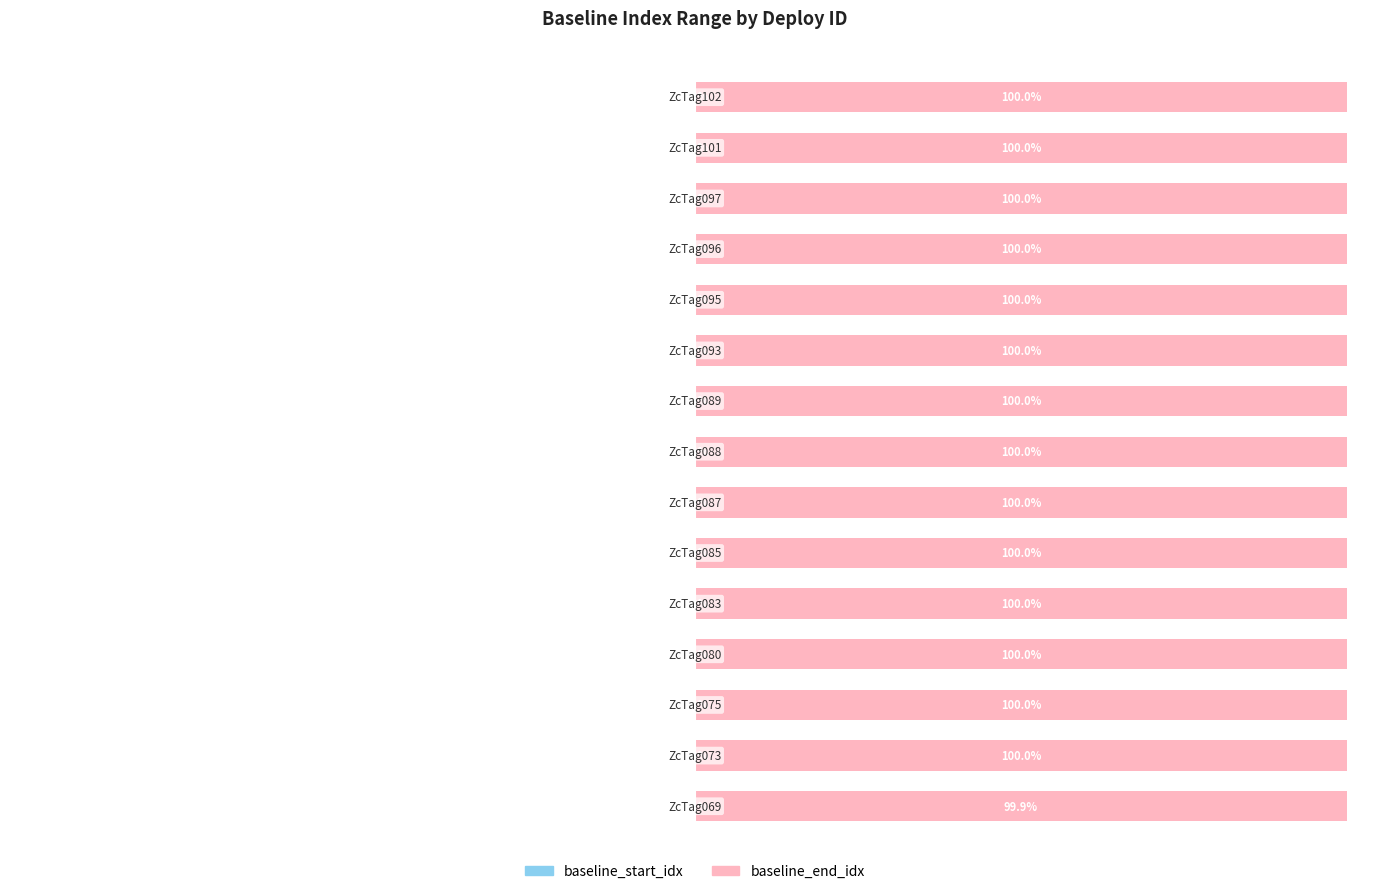

How many data points does each series have?

15